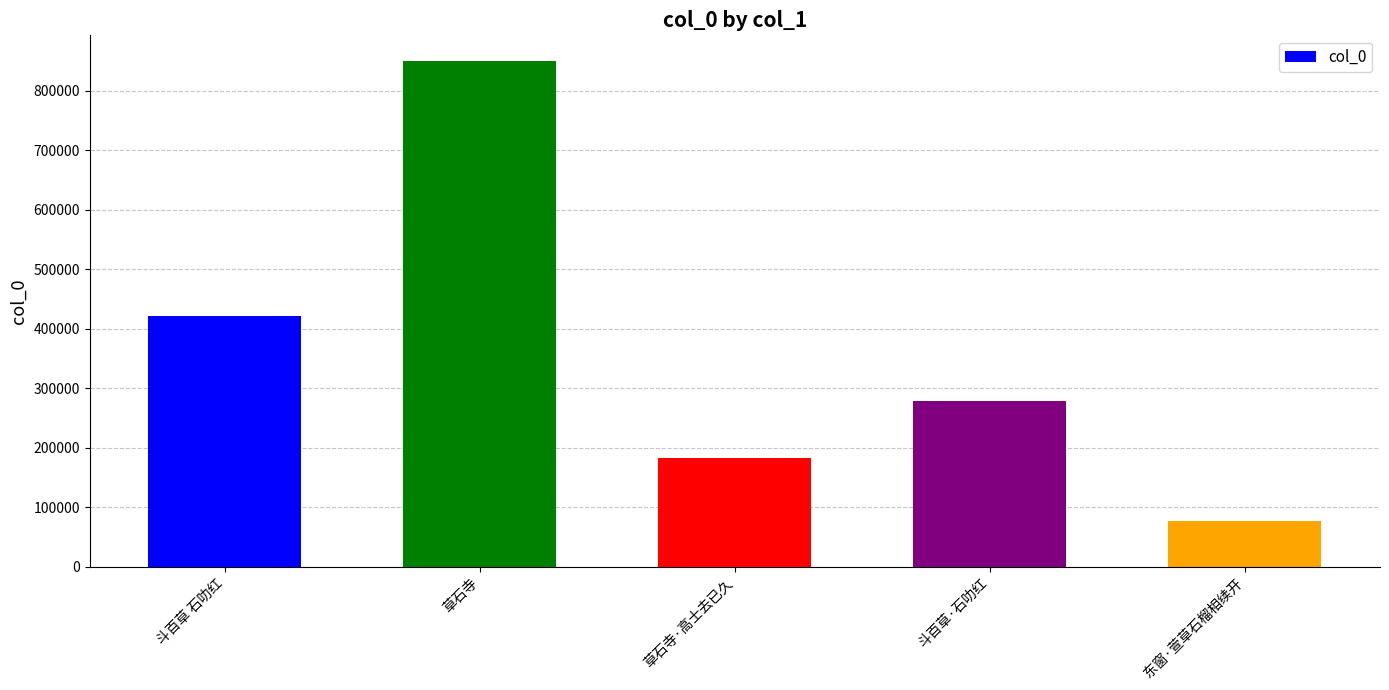

What is the value of the 3rd bar from the left?

182906